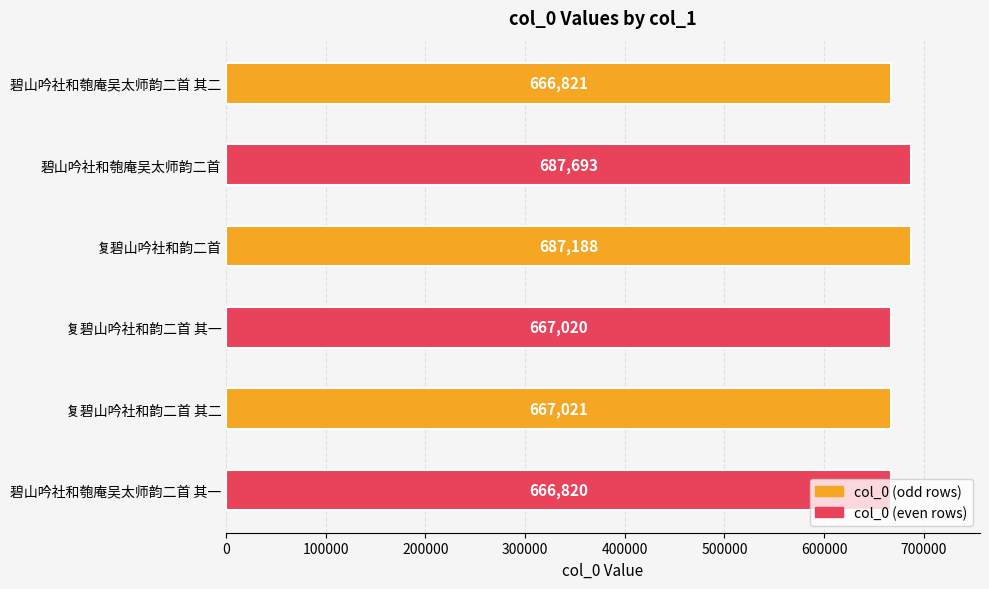

How many data points are less than 667021?

3